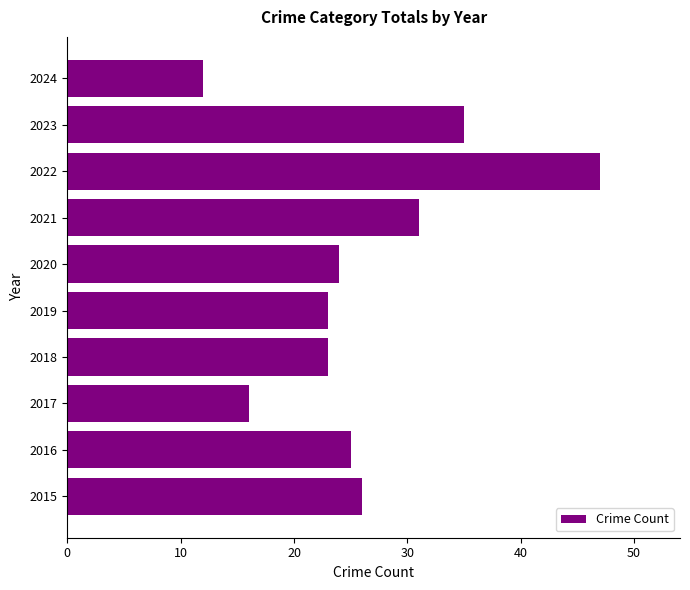

What is the ratio of the value at 2019 to the value at 2017?

1.4